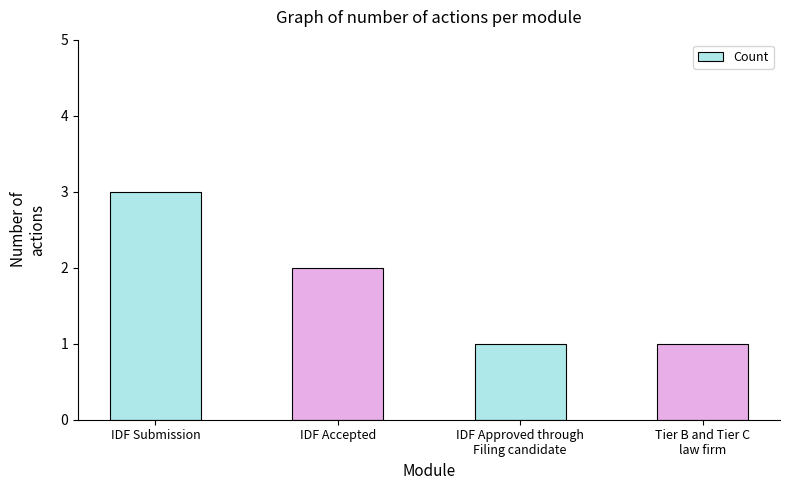

What is the value of the 3rd bar from the left?

1